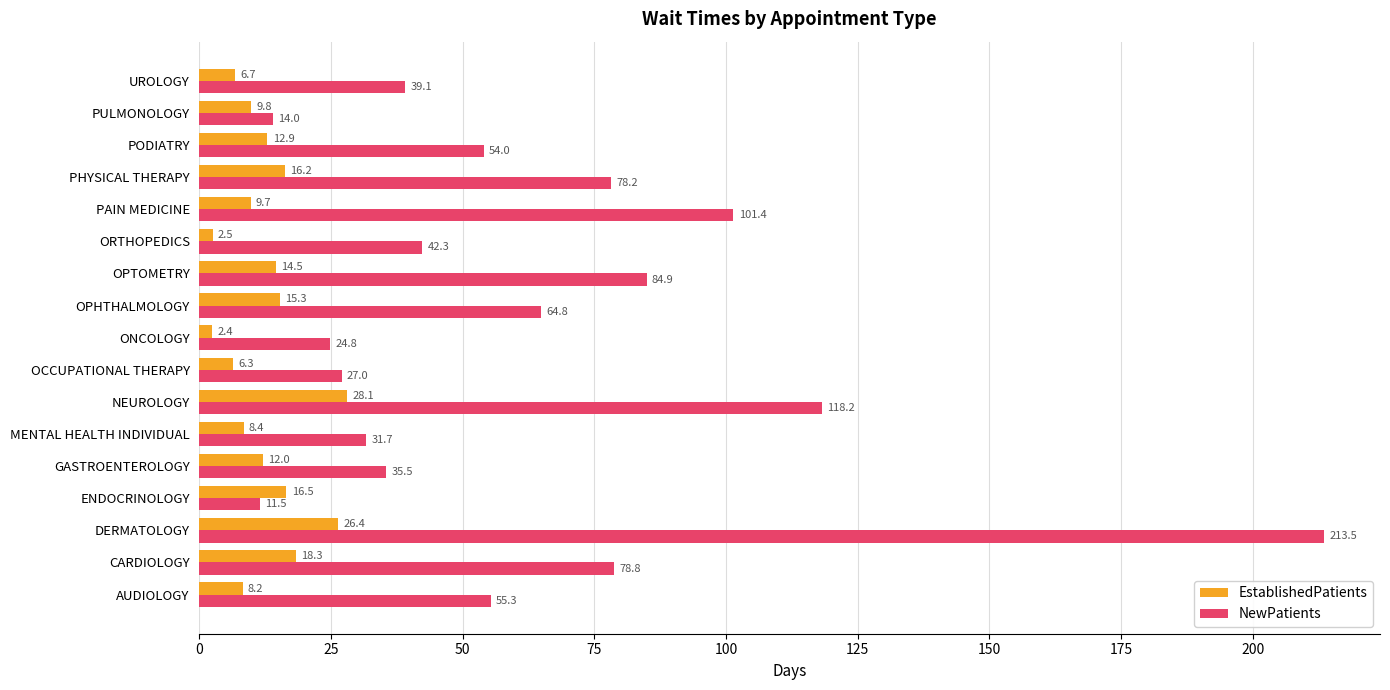

Which series has the largest total across all categories?

NewPatients